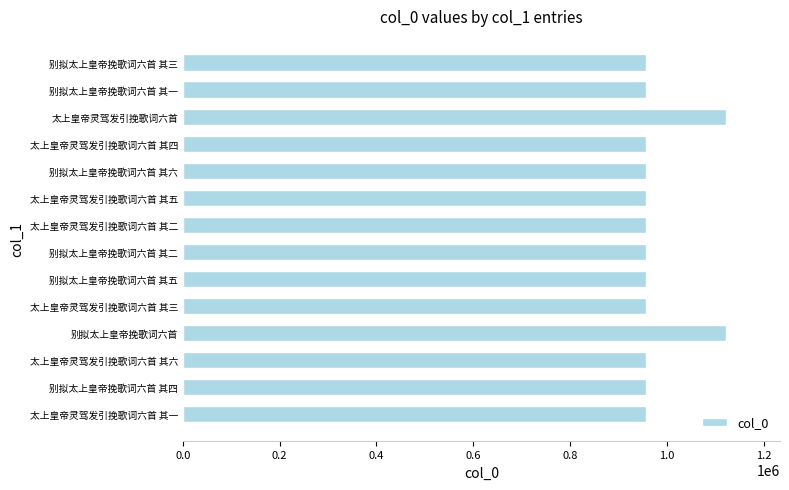

Are the bars grouped side by side (vs. stacked)?

No